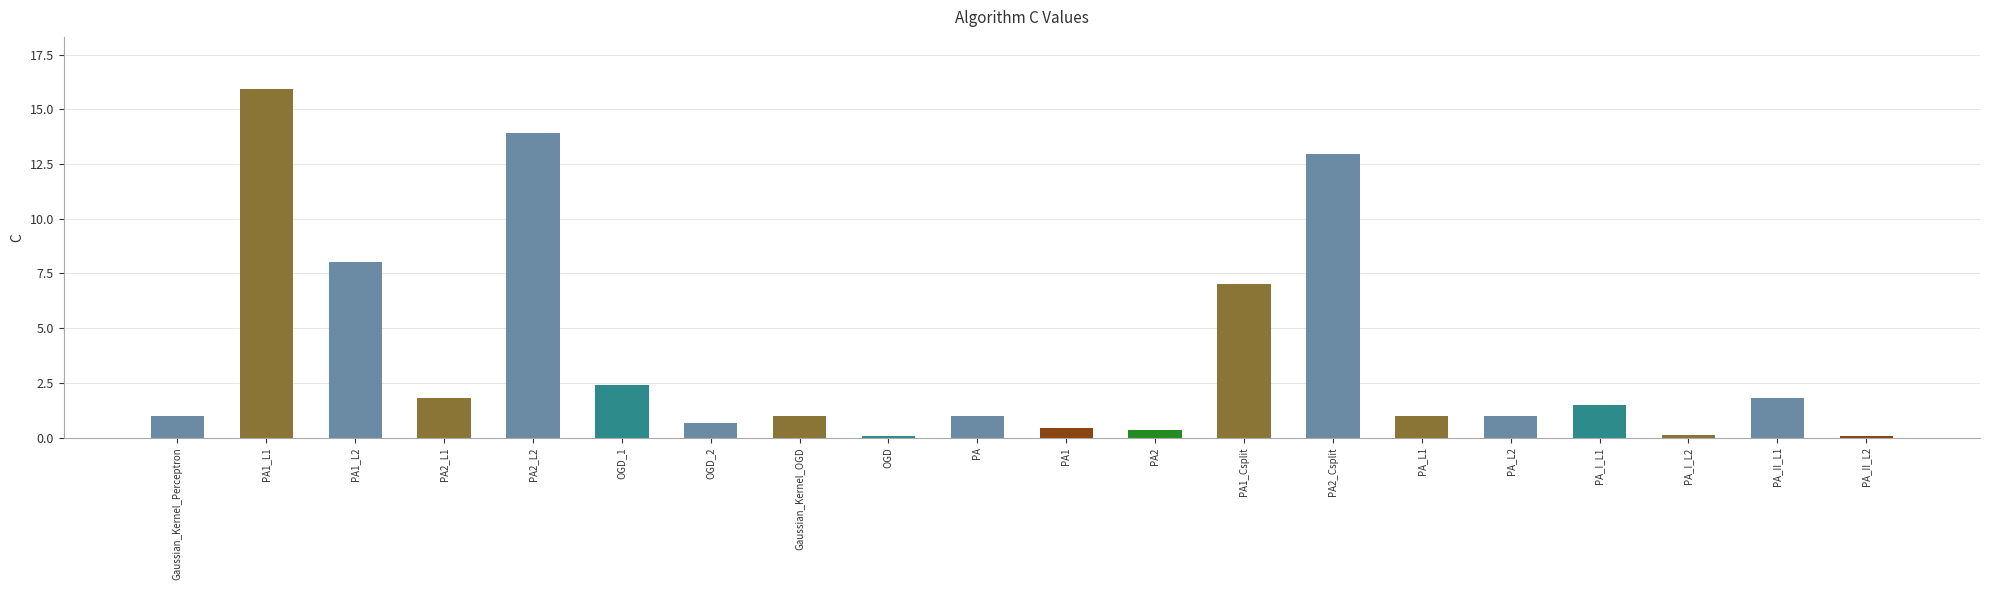

What is the greatest value displayed?

15.9